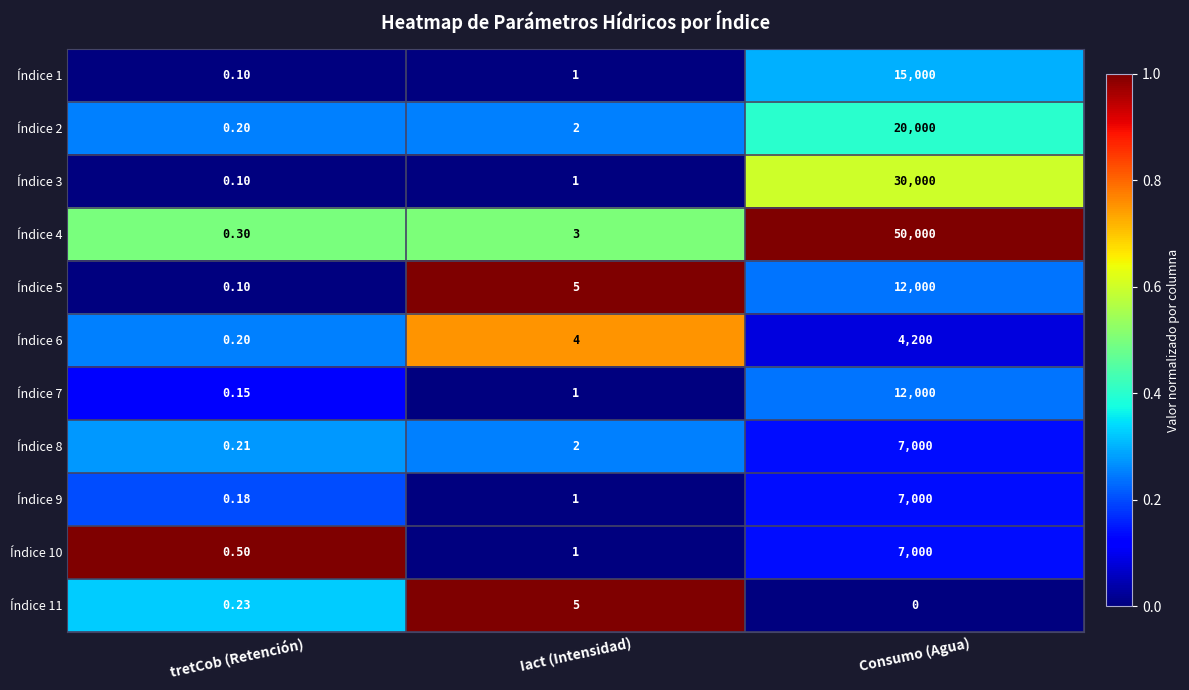

How many series are shown in this chart?

11